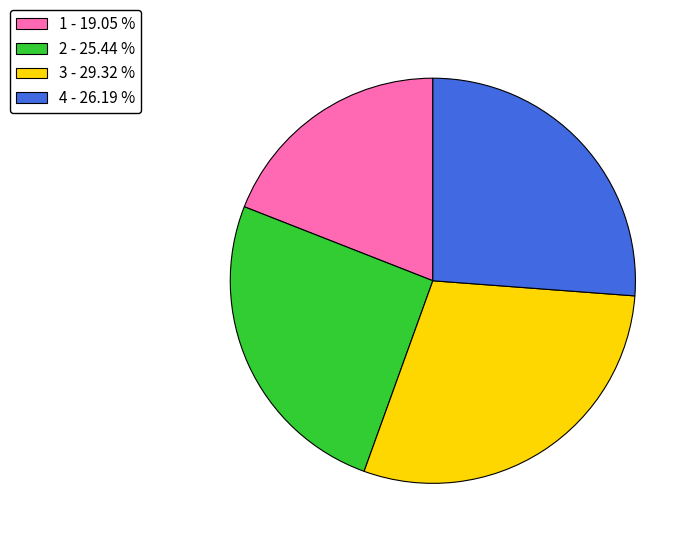

Is the sum of 2 and 4 greater than half?

Yes